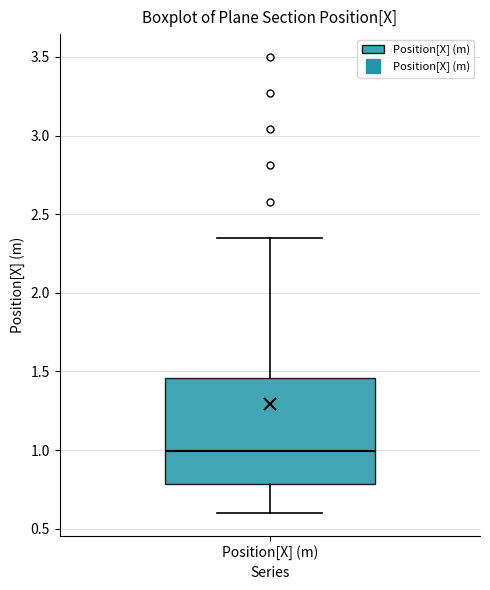

Read this box plot against the y-axis: the position of the median line, the range covered by the box, and the ends of both whiskers. The values are not printed on the chart, so give them approximately, as read against the axis.

median 1.00, box 0.80 to 1.45, whiskers 0.60 to 2.35